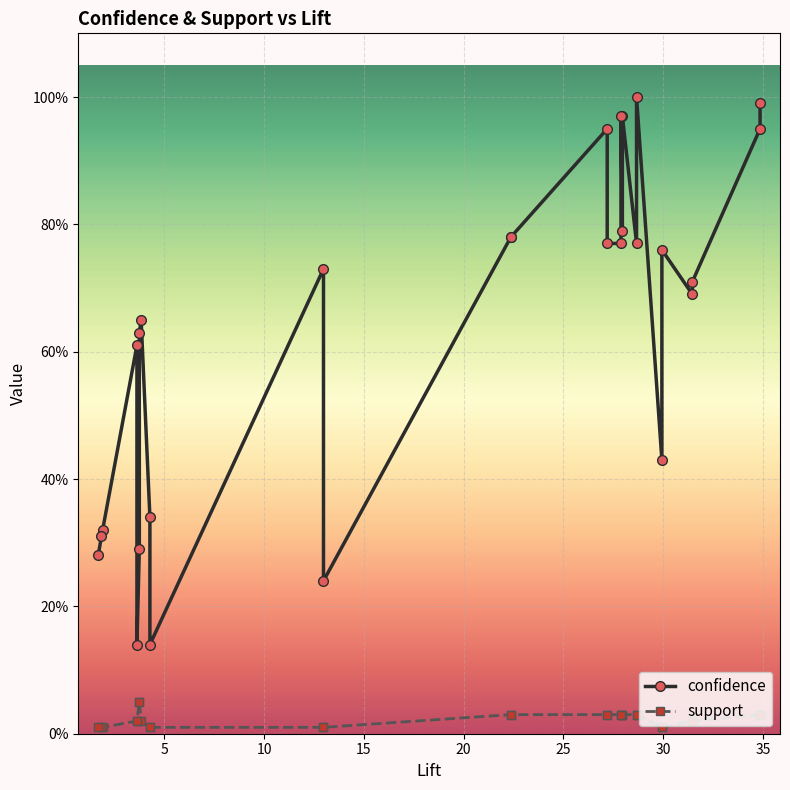

True or false: confidence has more than 0 interior local peaks.

True